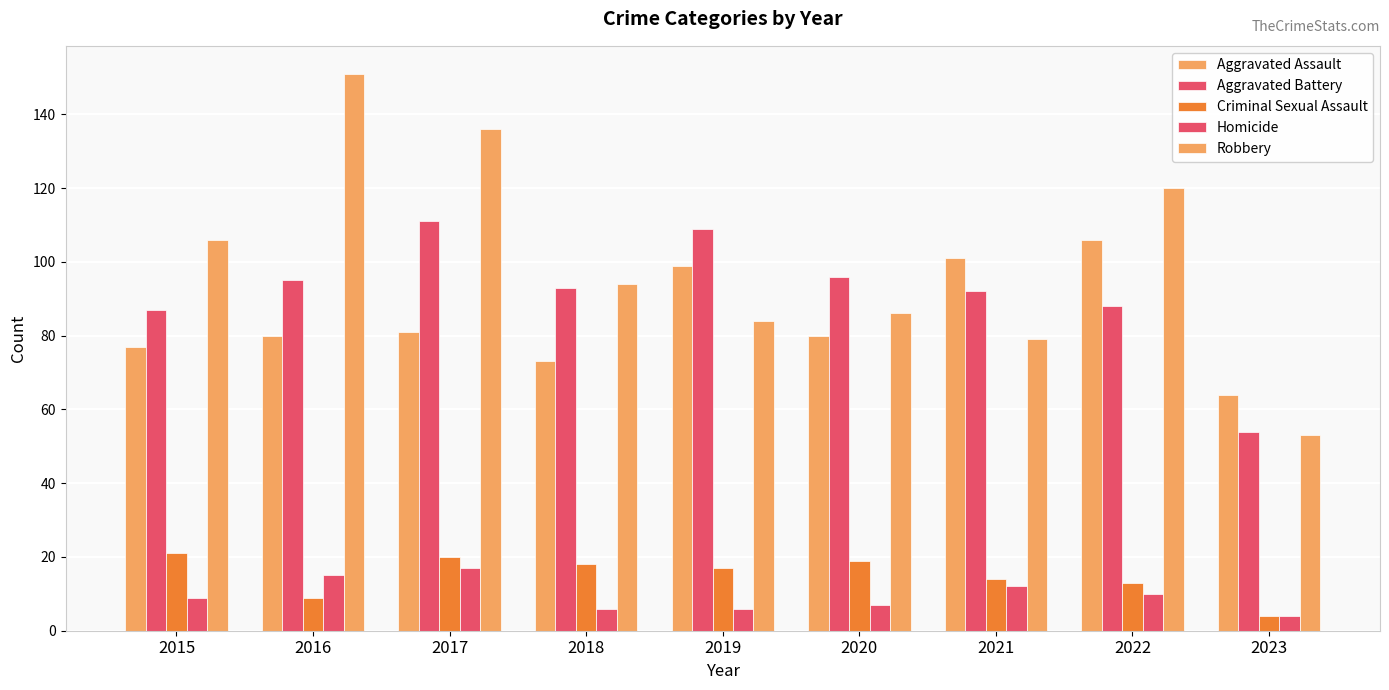

At 2023, list the series in order from largest to smallest.

Aggravated Assault, Aggravated Battery, Robbery, Criminal Sexual Assault, Homicide